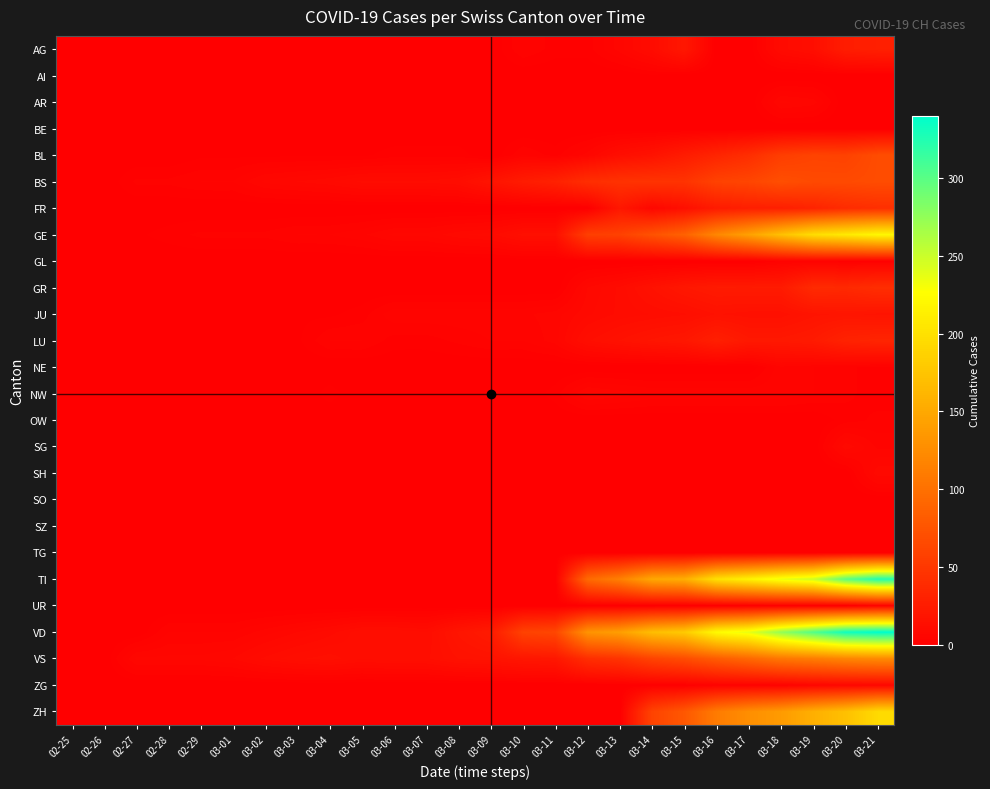

What is the spread (max minus min) of values at 02-28?

7